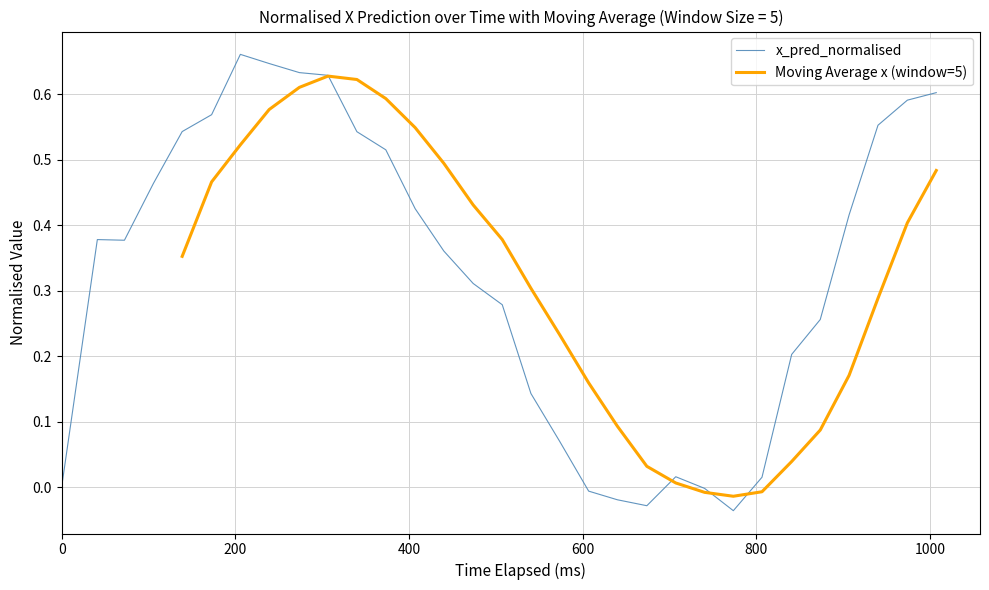

The Moving Average x (window=5) series shows 0.2 at 15. True or false?

False